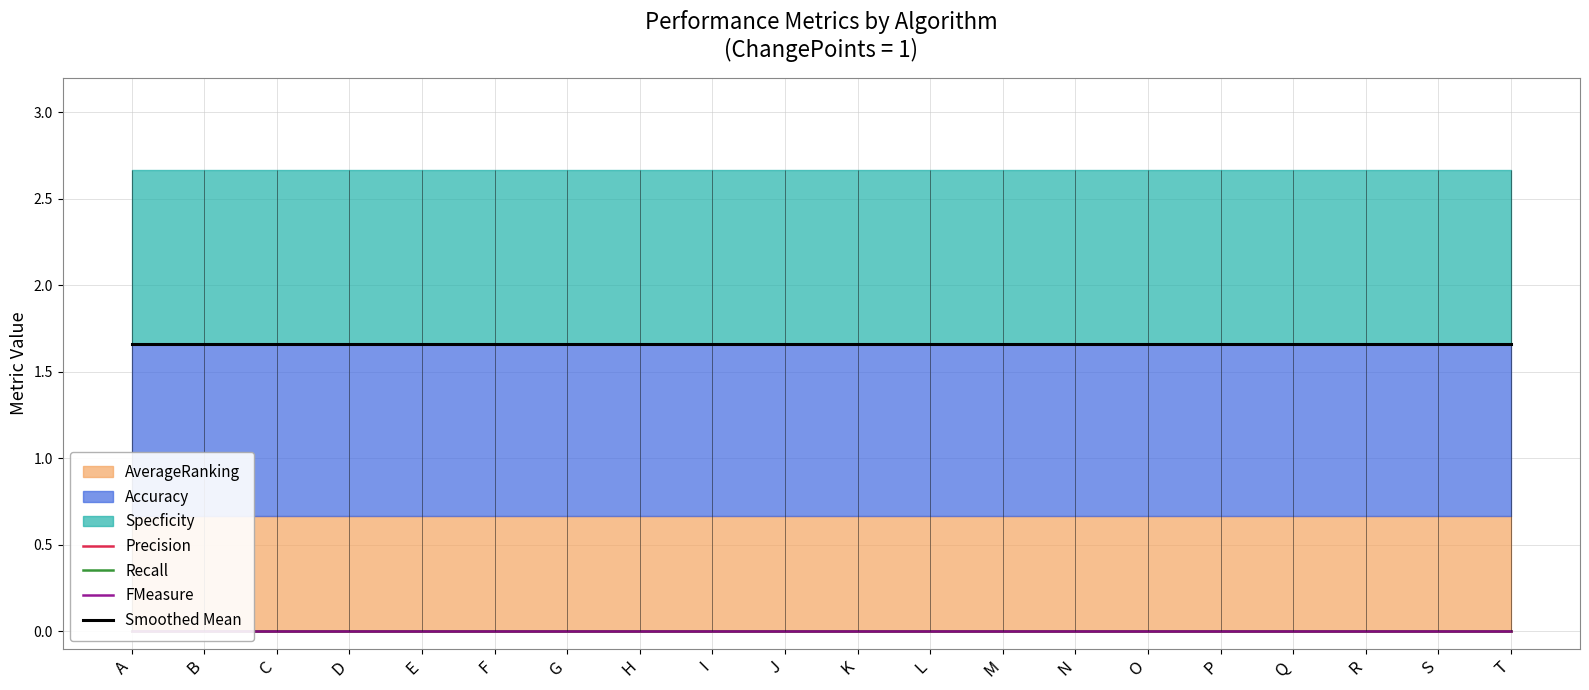

True or false: FMeasure and Recall cross at least once.

False